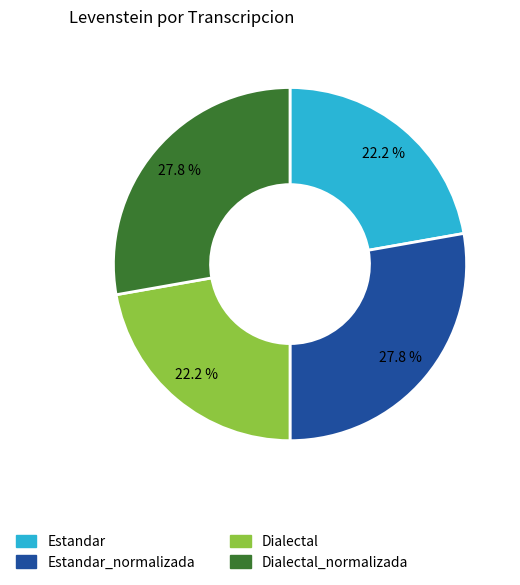

Is there any slice that represents more than half of the pie?

No